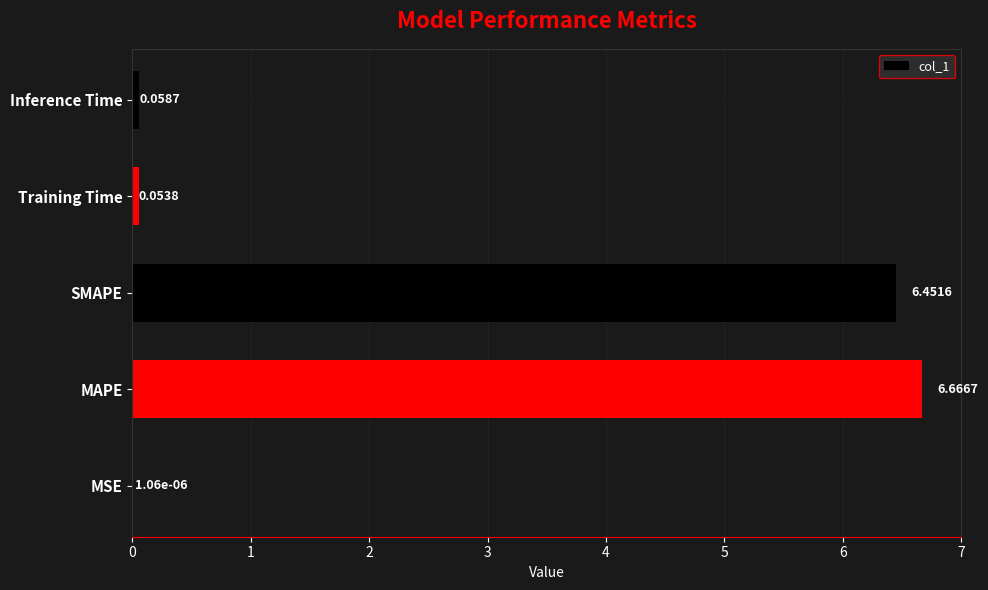

What is the greatest value displayed?

6.7